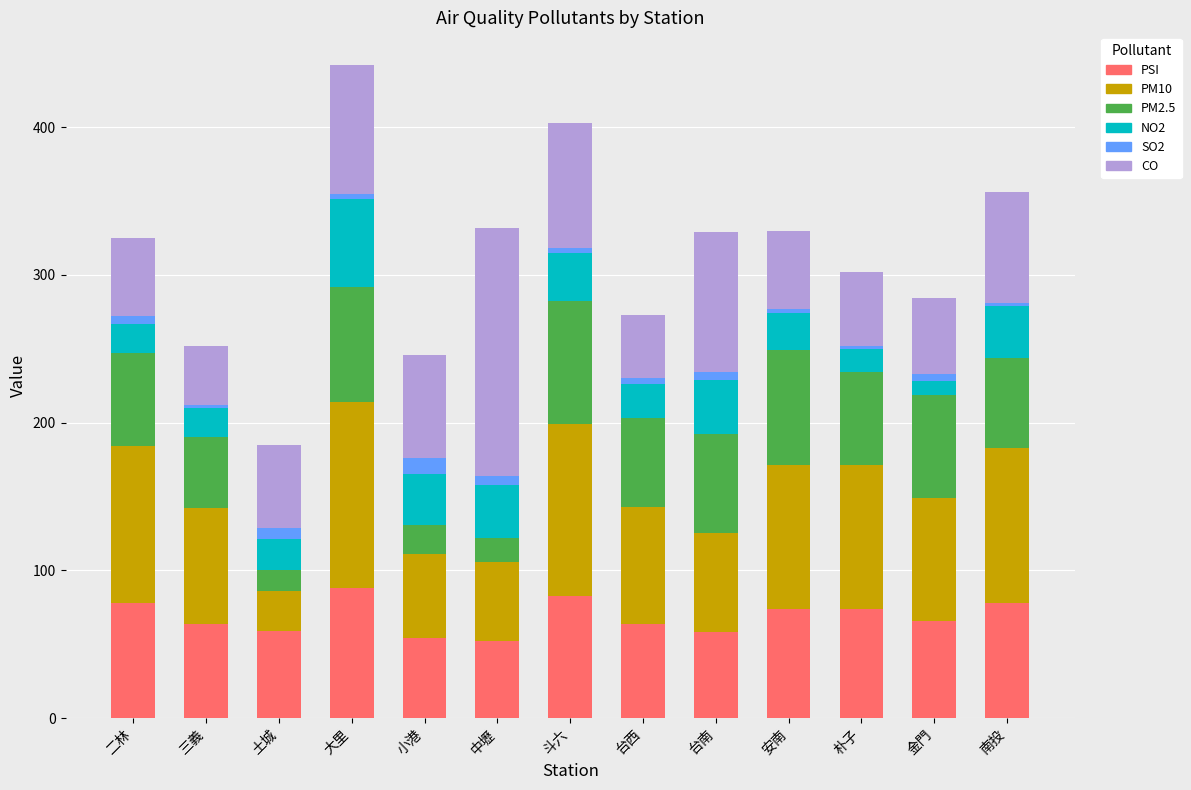

What is the difference between the maximum and minimum values in the PSI series?

36